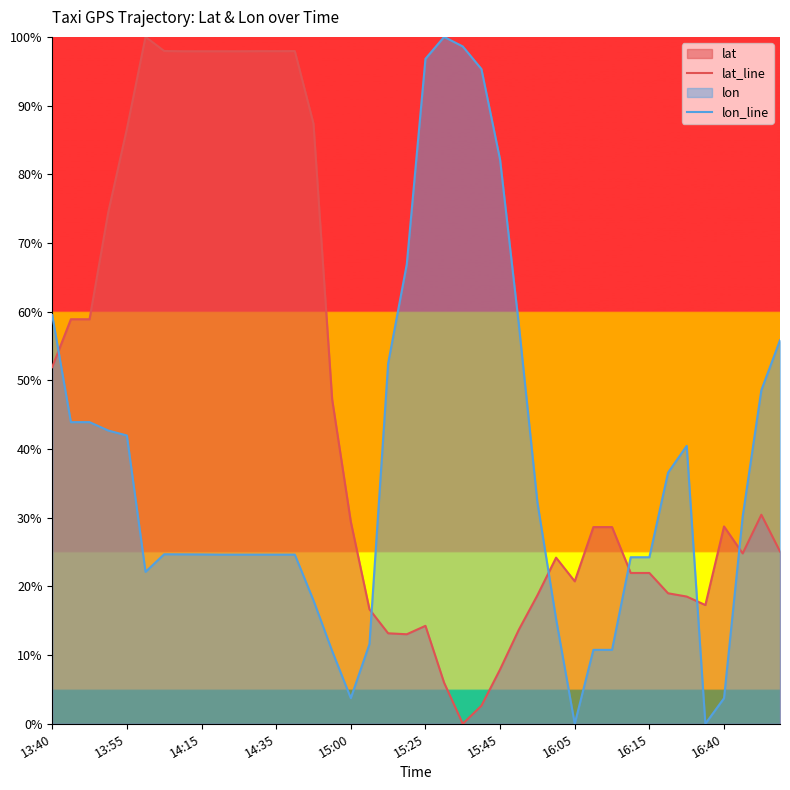

Count the number of categories in the chart.

40